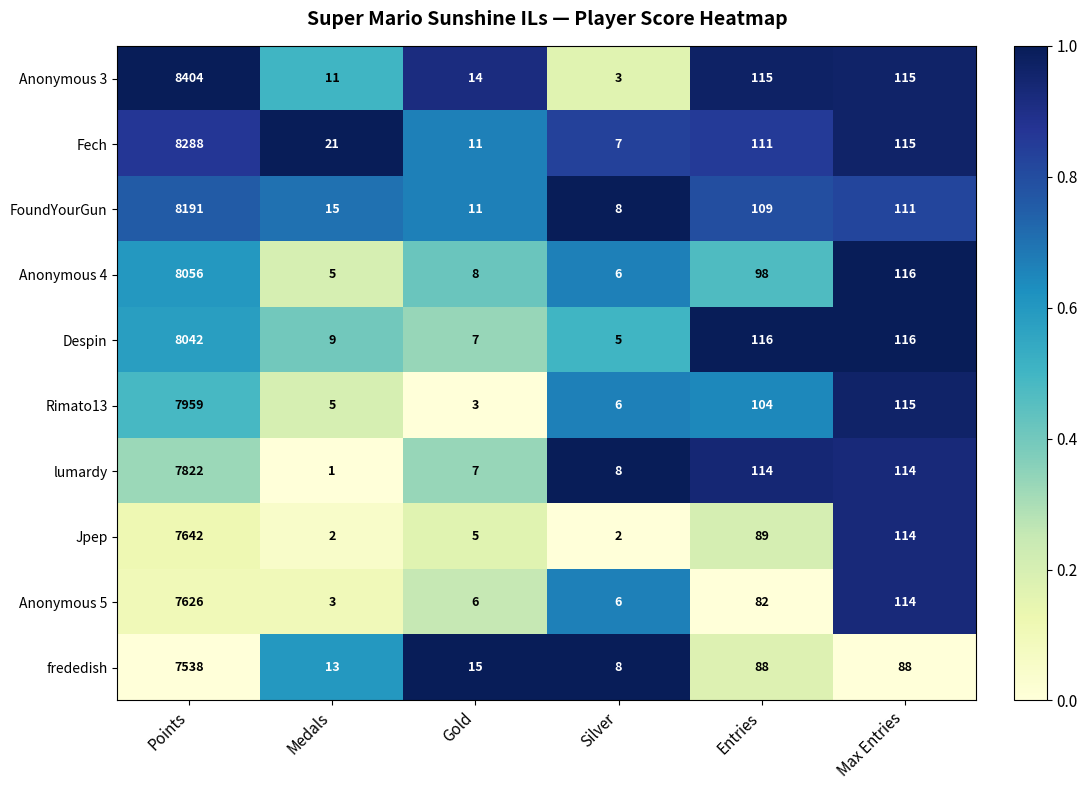

What value does the FoundYourGun series have at Silver, to the nearest 10?

10